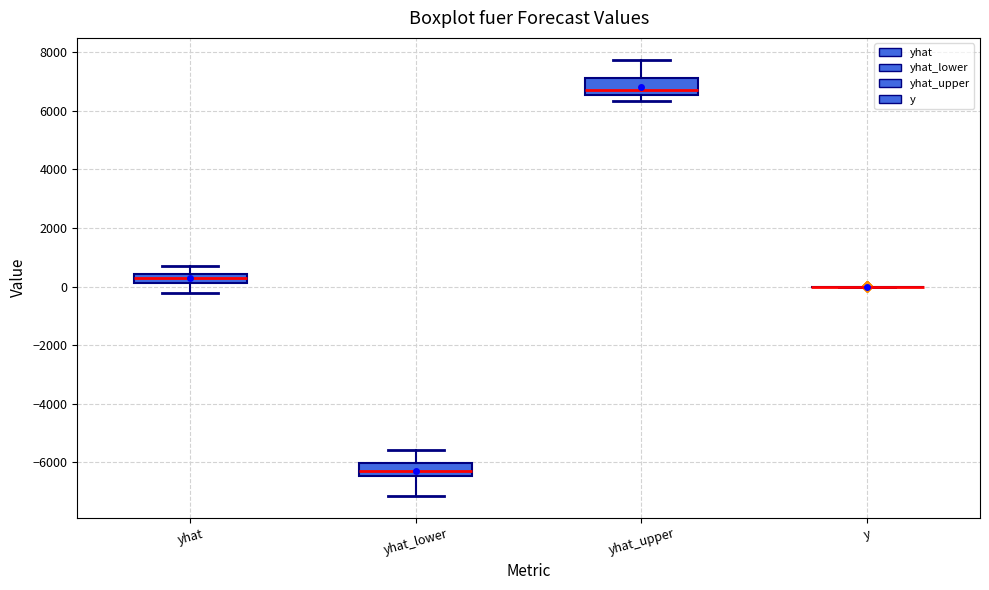

Where is the upper edge of the box for yhat on the y-axis? The values are not printed on the chart, so give them approximately, as read against the axis.

400